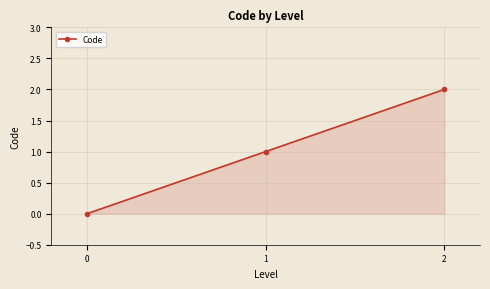

What is the value of the 2nd point from the left?

1